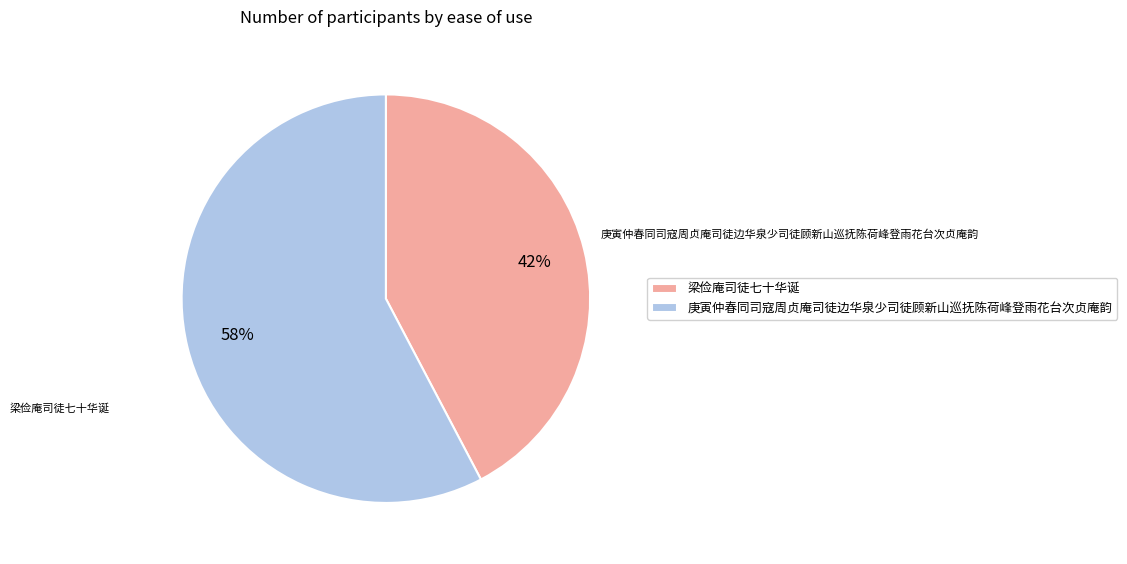

What percentage do 庚寅仲春同司寇周贞庵司徒边华泉少司徒顾新山巡抚陈荷峰登雨花台次贞庵韵 and 梁俭庵司徒七十华诞 together represent?

100.0%